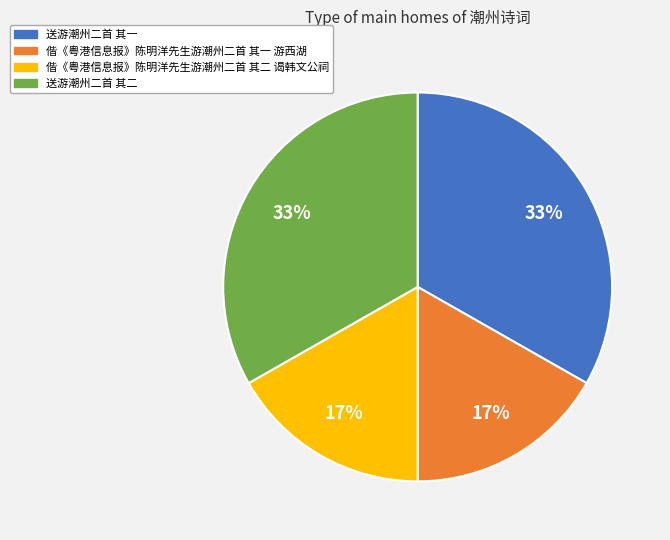

Is there a majority slice in this chart?

No